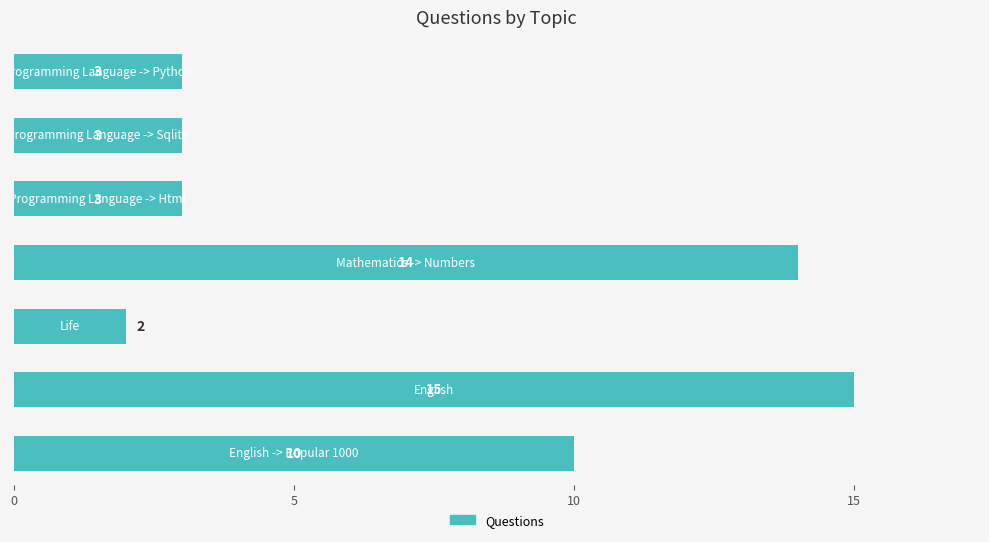

What is the sum of all values?

50